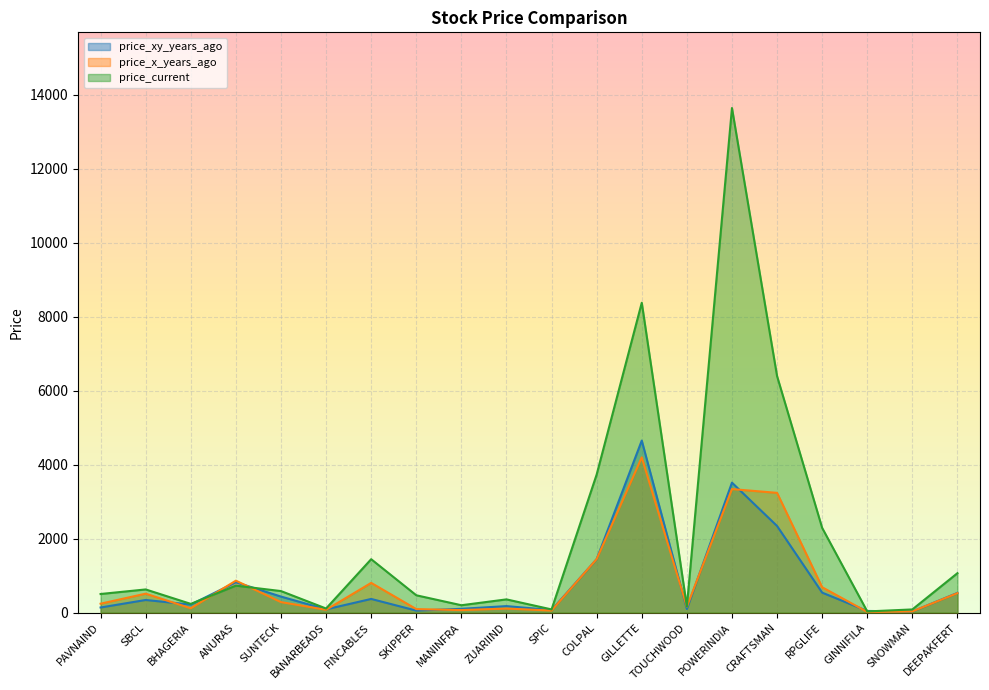

What is the maximum value shown in the chart?

13647.7